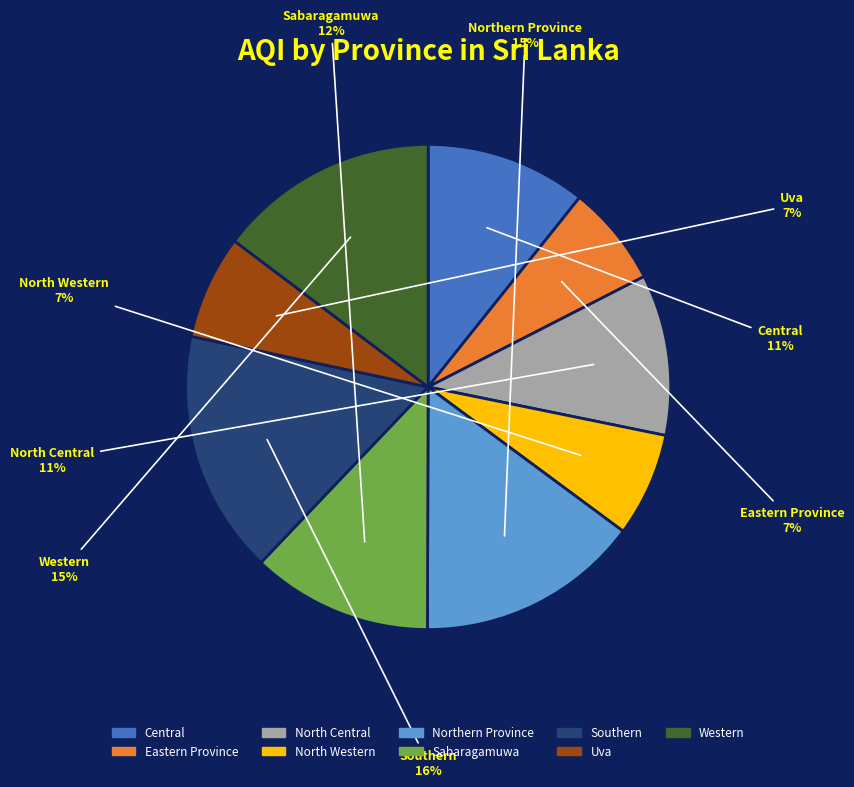

What is the ratio of the value at North Central to the value at Sabaragamuwa?

0.9